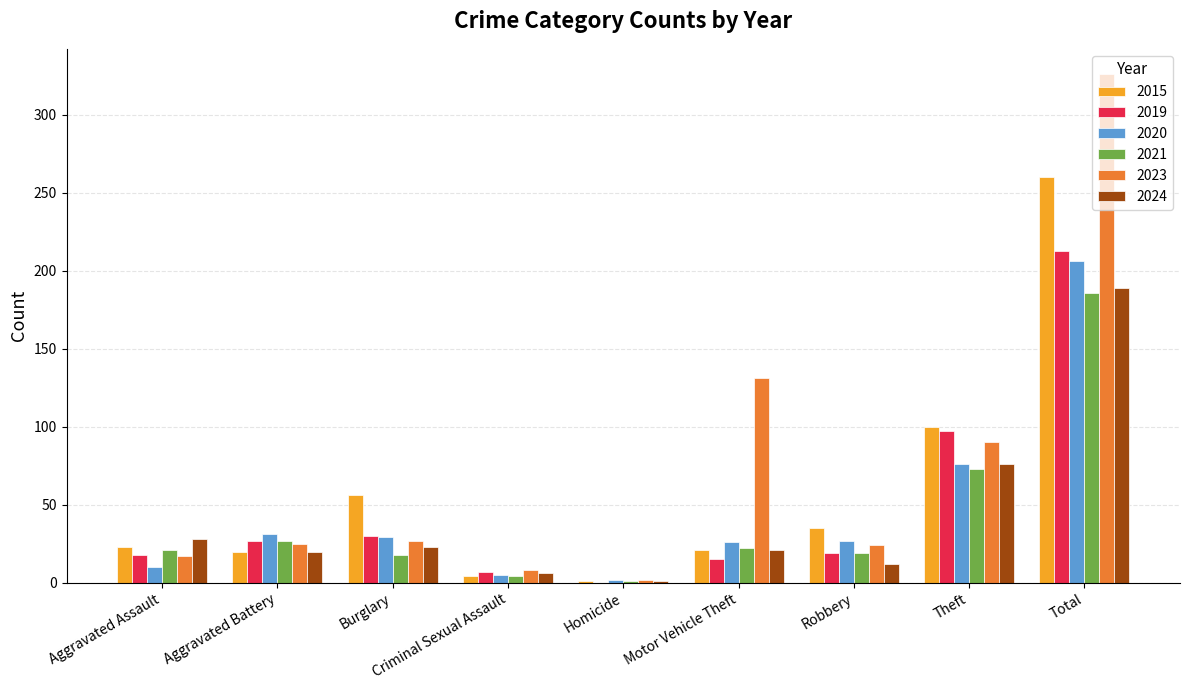

What is the total value across all series at Robbery?

136